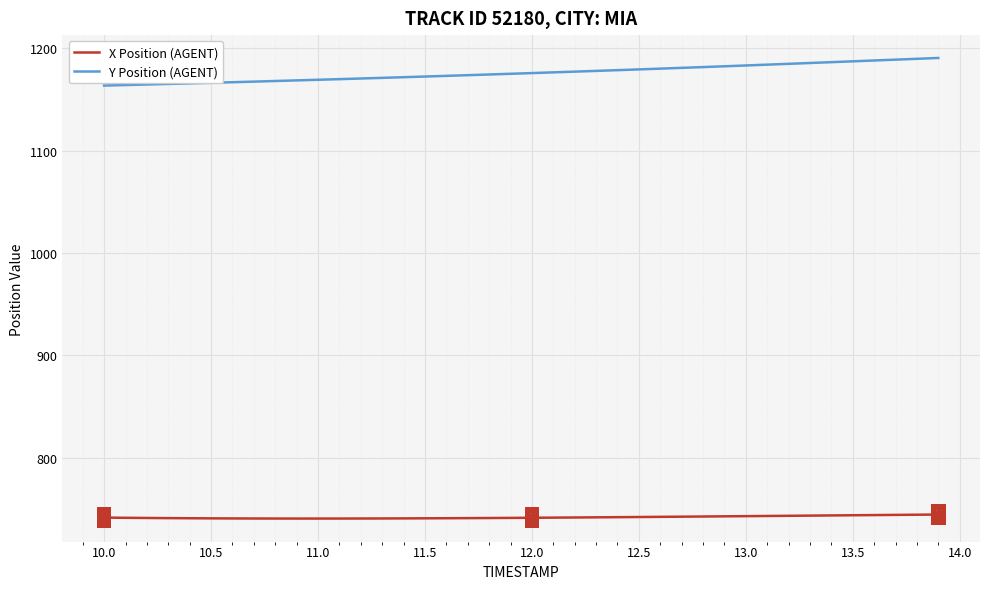

True or false: Y Position (AGENT) and X Position (AGENT) intersect in this chart.

False